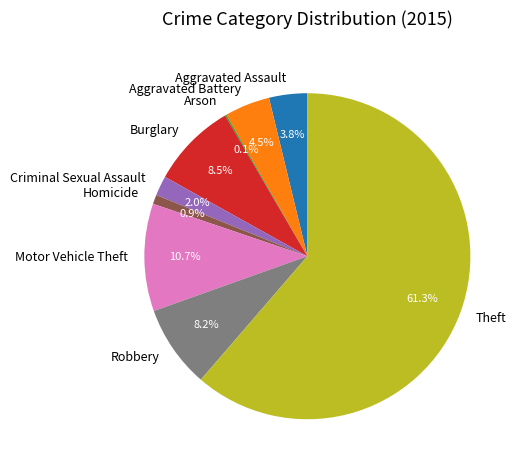

What percentage is NOT represented by Aggravated Assault?

96.2%